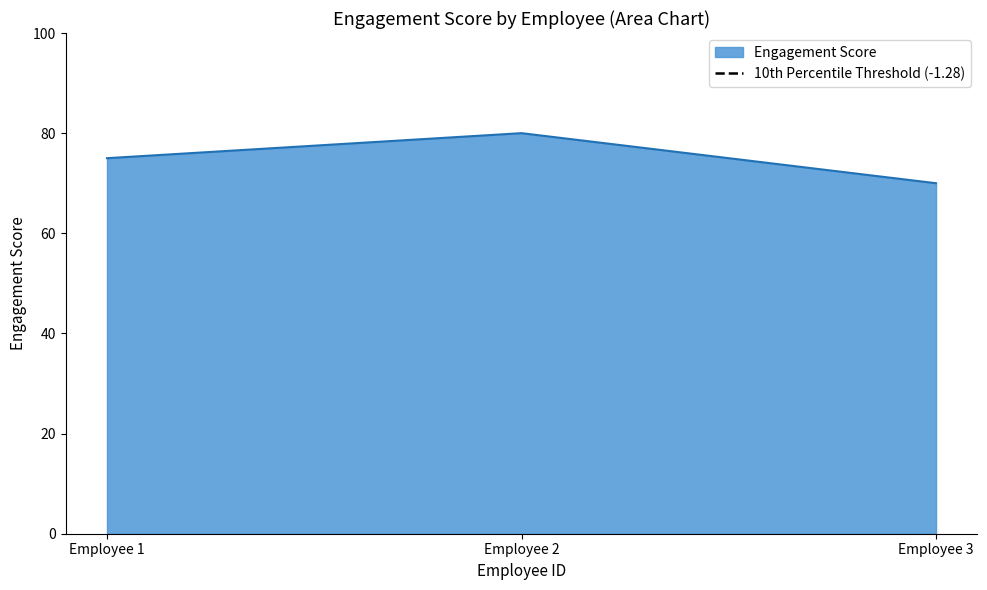

Which category has the lowest value in the Engagement Score series?

Employee 3